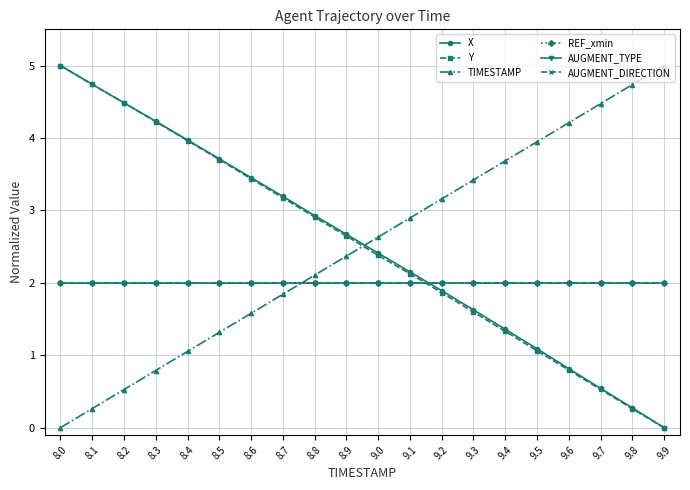

At which category does the chart reach its minimum across all series?

9.9